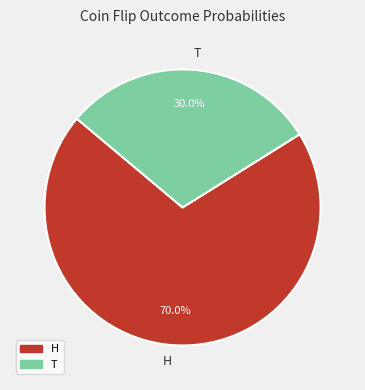

Rank the categories by value from highest to lowest.

H, T